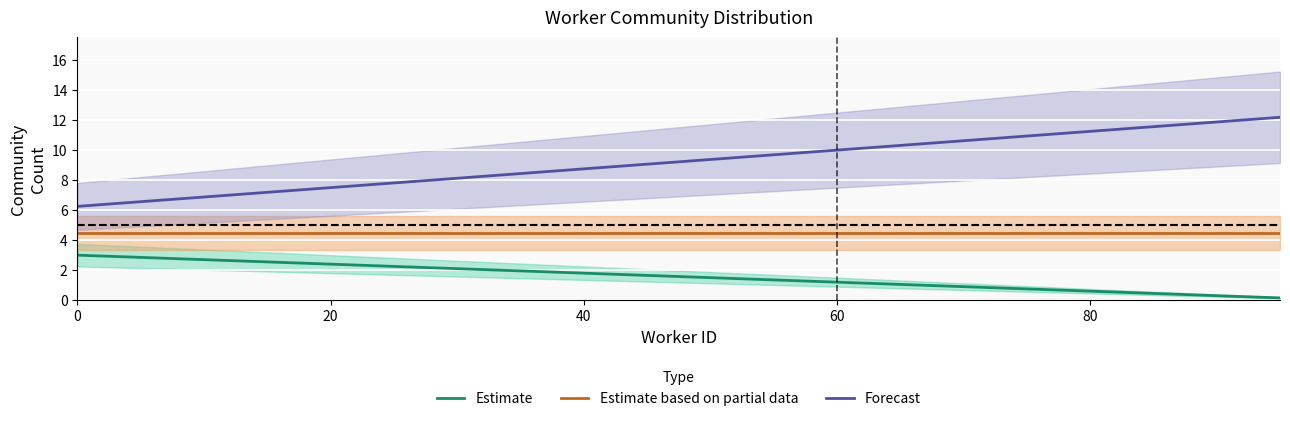

Is it true that Forecast equals 20.0 at 80?

False